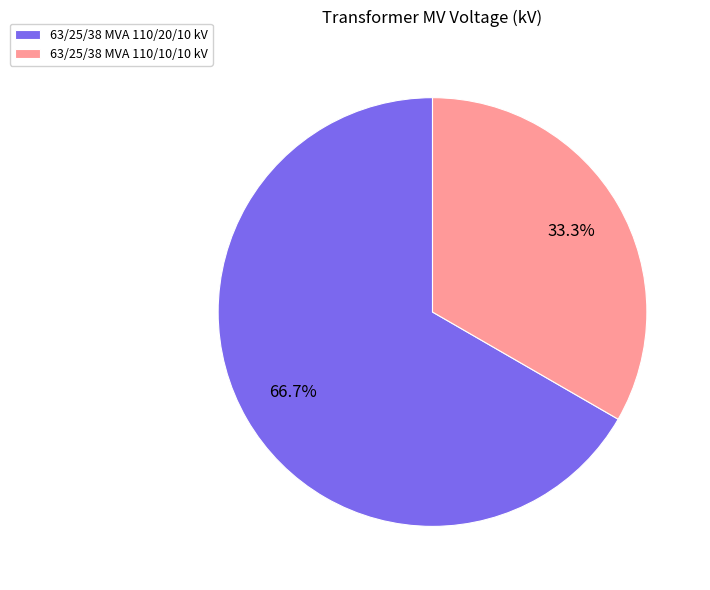

Combined, what portion of the pie is 63/25/38 MVA 110/20/10 kV and 63/25/38 MVA 110/10/10 kV?

100.0%